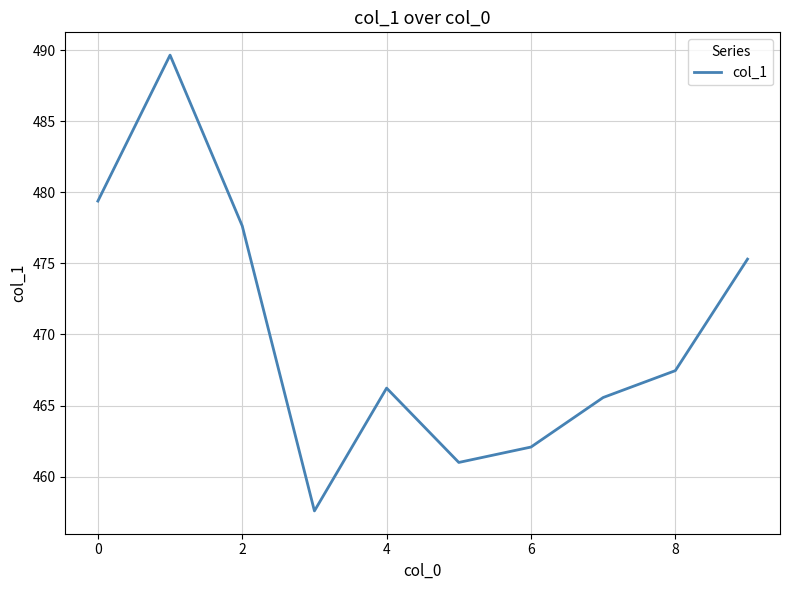

What is the smallest value displayed?

457.6